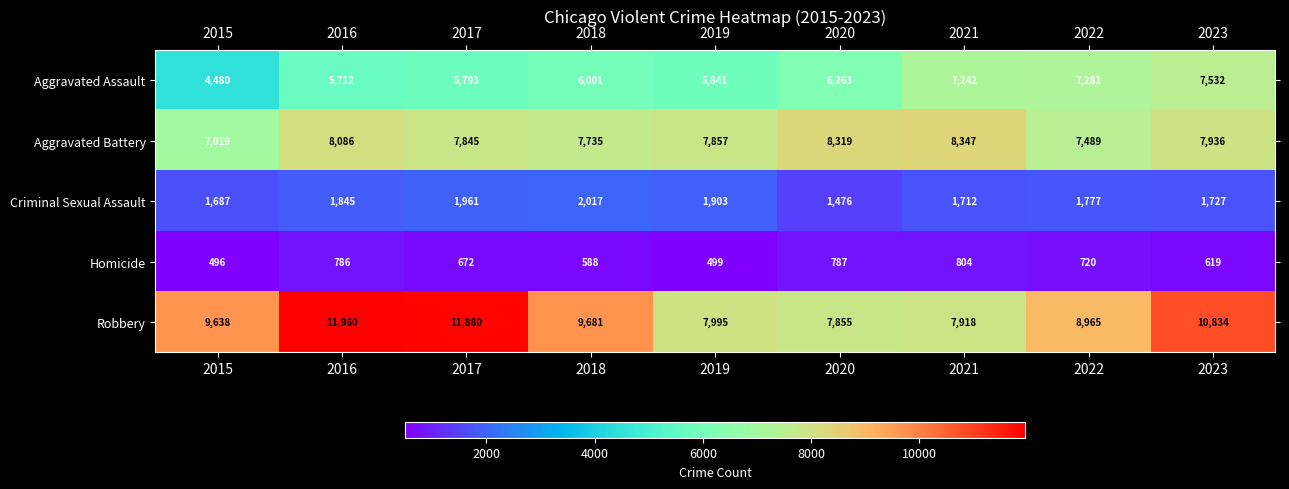

Which category has the highest value in the Aggravated Battery series?

2021